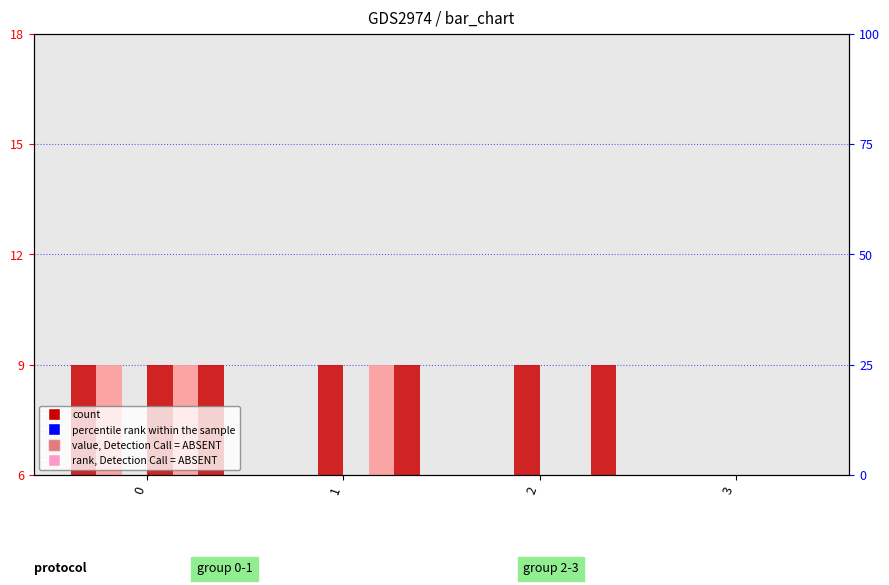

Reading left to right, extract all data points from this chart.

n0: 0=1	1=0	2=0	3=0
n1: 0=1	1=0	2=0	3=0
n2: 0=0	1=1	2=1	3=0
n4: 0=1	1=0	2=0	3=0
n5: 0=1	1=1	2=0	3=0
n6: 0=1	1=1	2=1	3=0